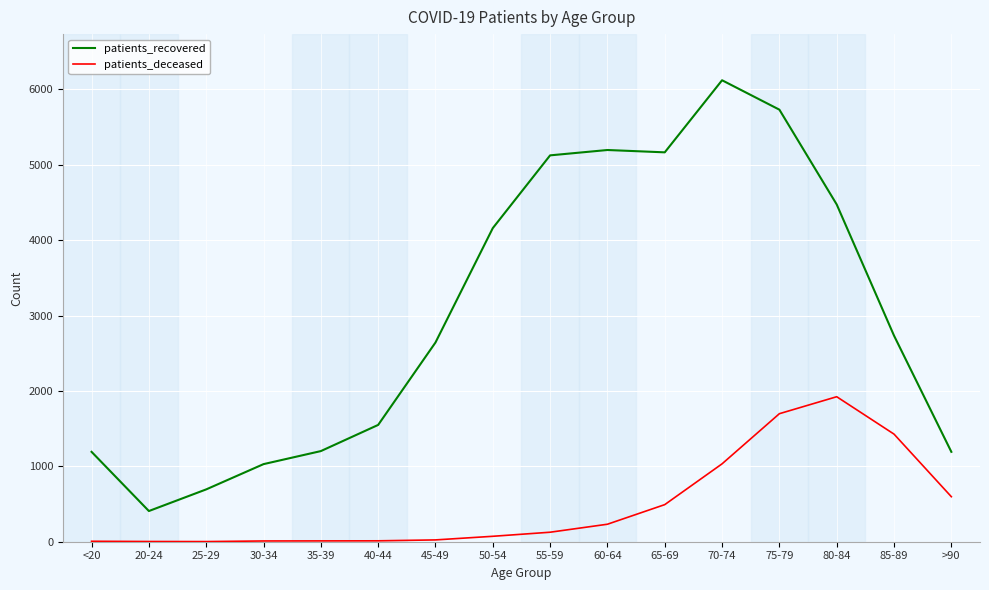

What are all the series names shown in the legend?

patients_recovered, patients_deceased